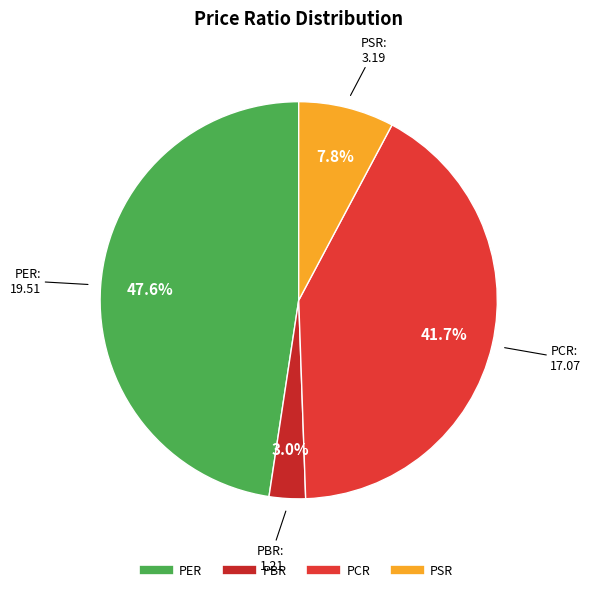

Count the number of slices in the pie.

4